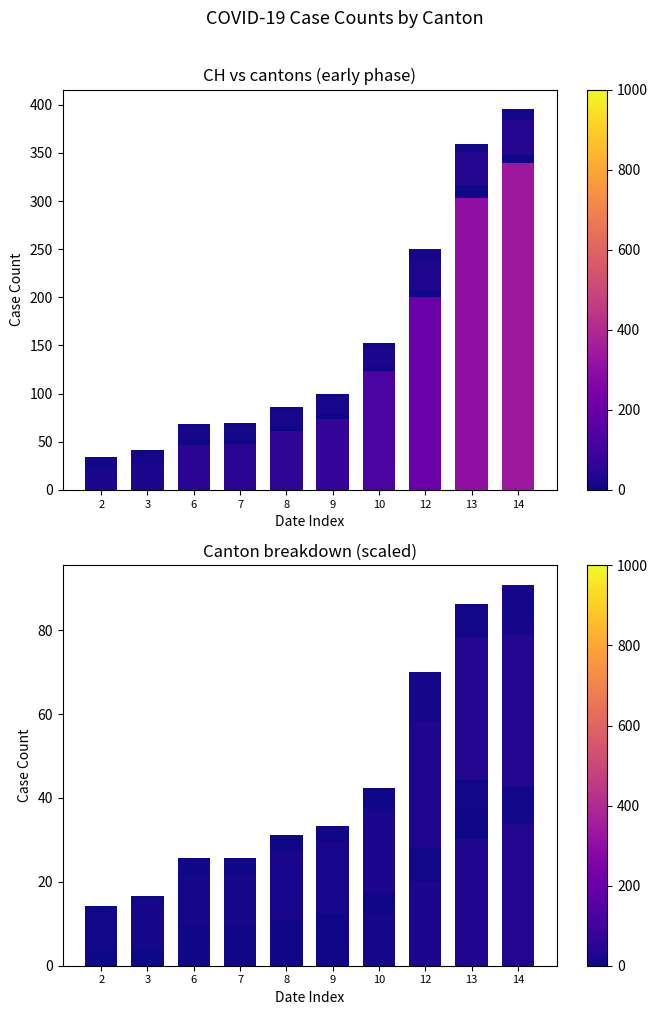

At how many categories does at least one series exceed 5?

10